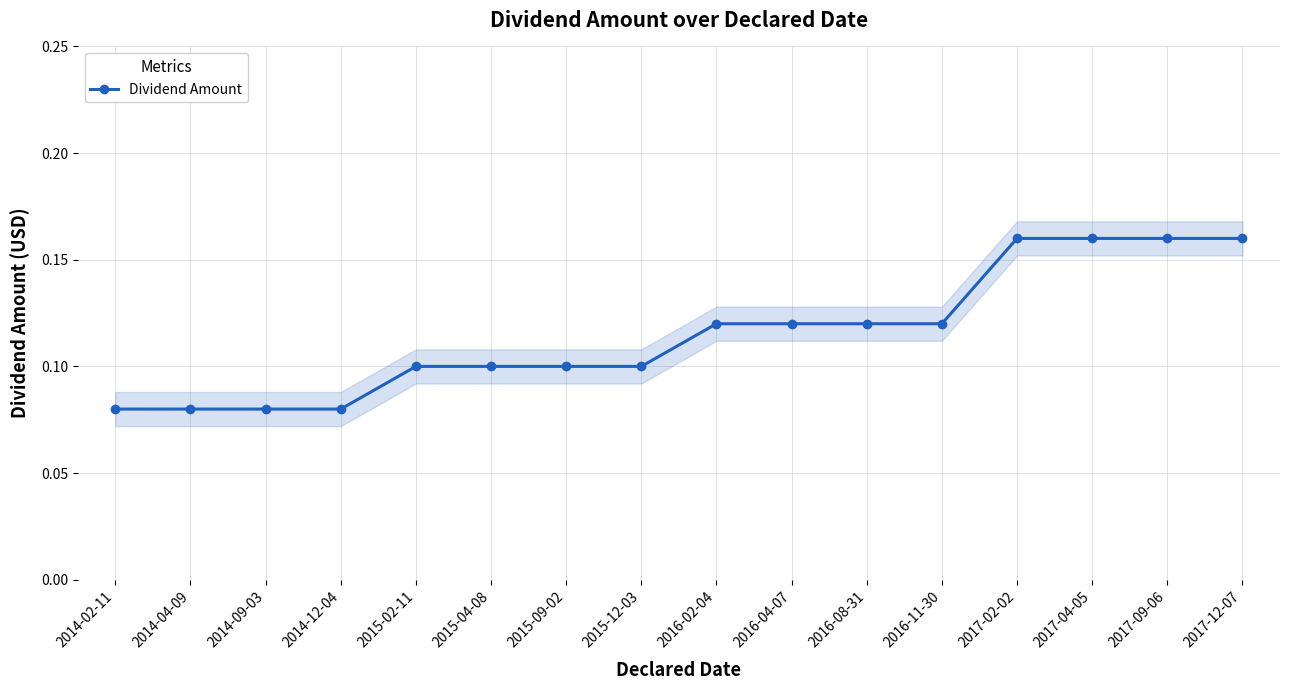

What is the greatest value displayed?

0.2